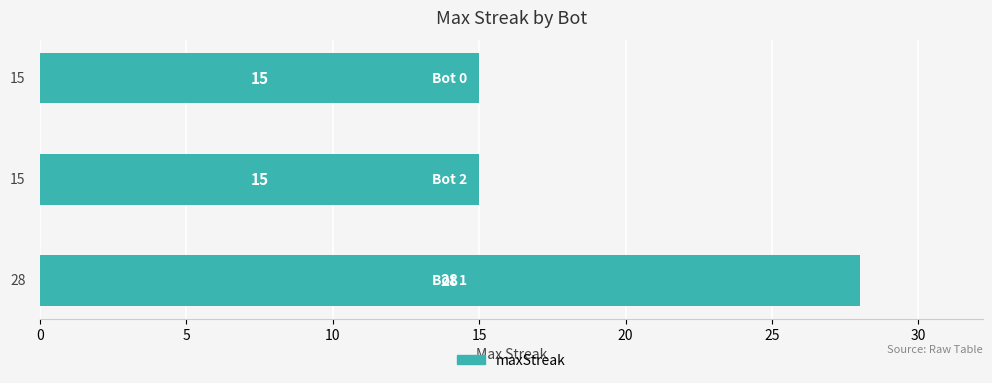

Reading bottom to top, list all the values displayed in this chart.

Bot 1=28	Bot 2=15	Bot 0=15